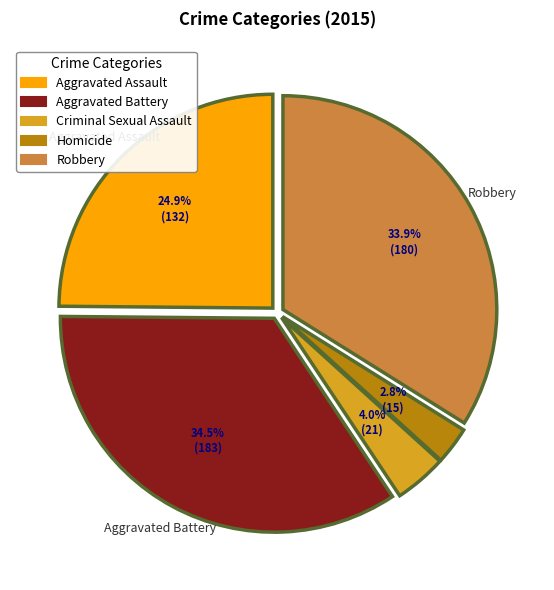

How many slices are in this pie chart?

5